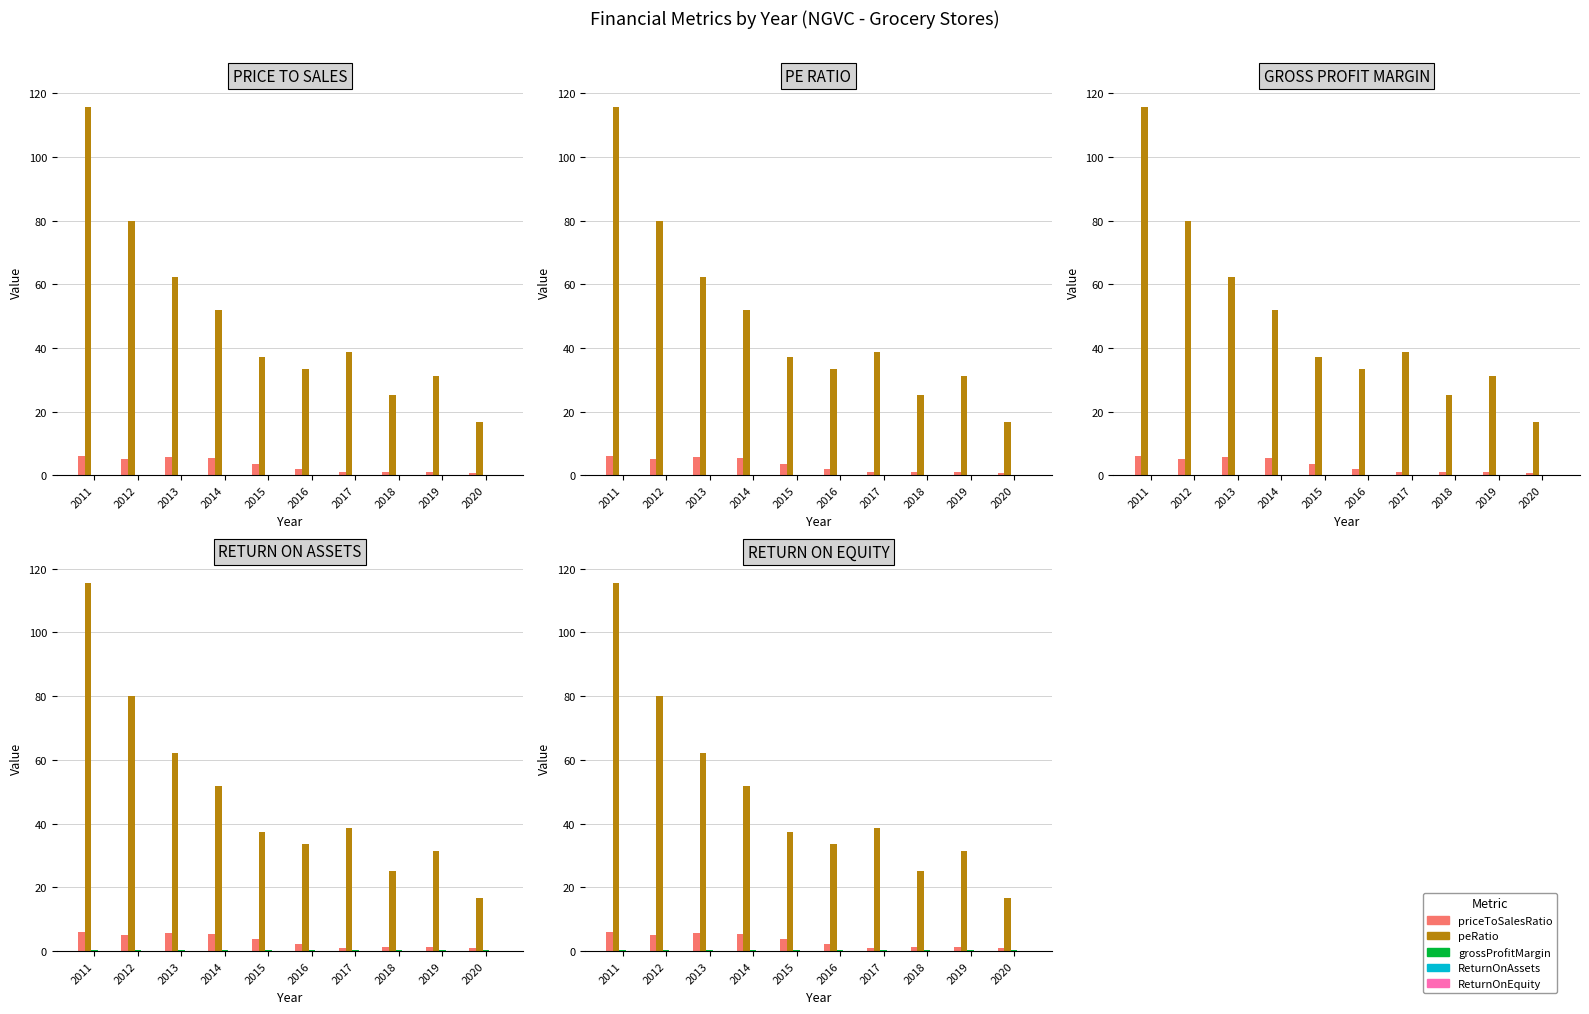

Where does the priceToSalesRatio series first go above 3?

2011